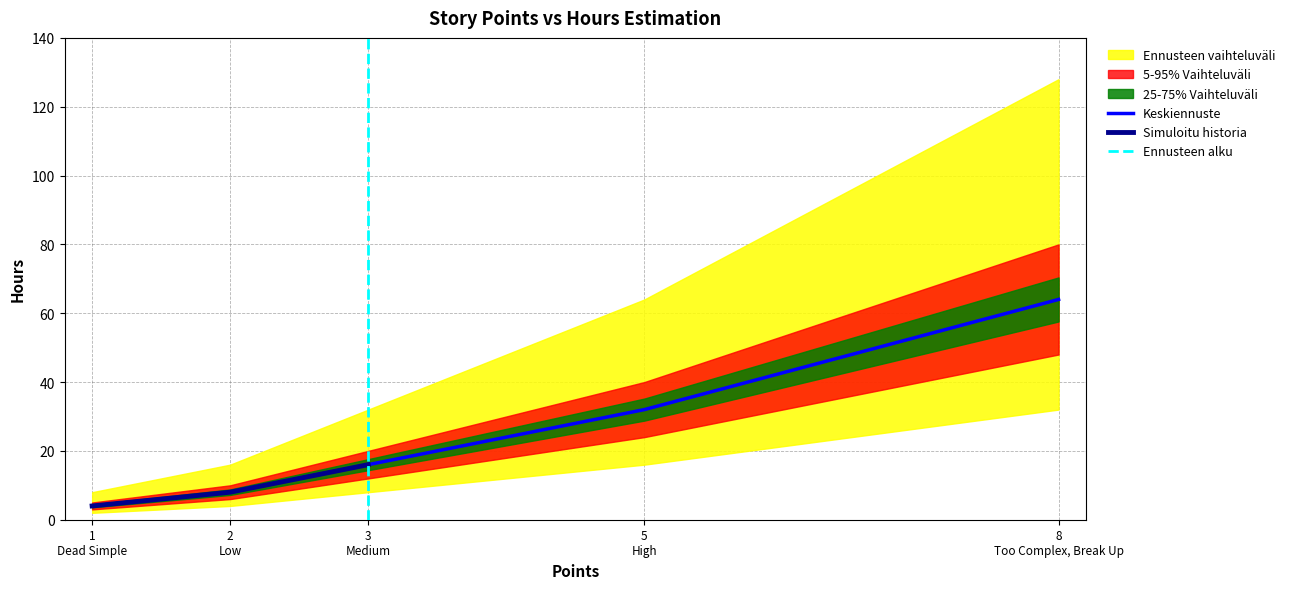

What is the minimum value for Keskiennuste?

4